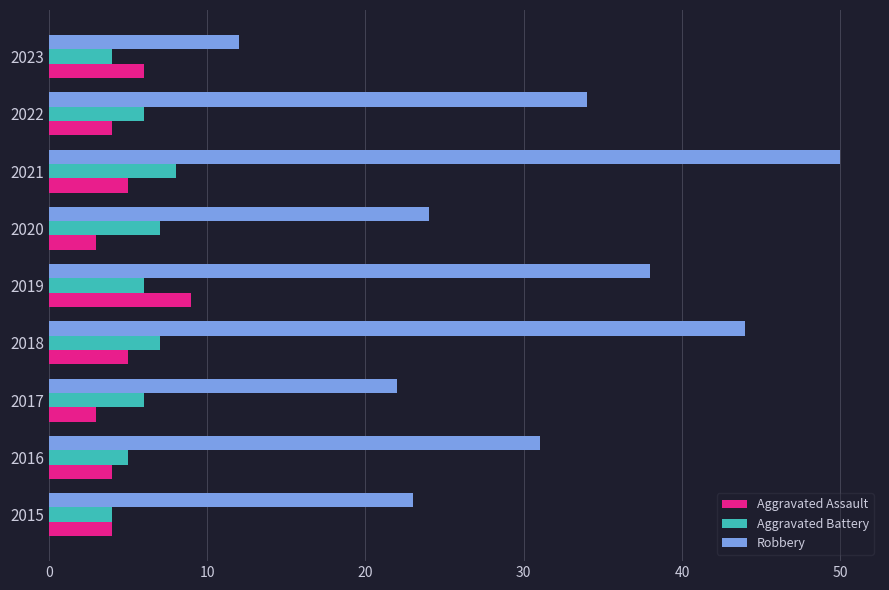

The Aggravated Battery series shows 6 at 2022. True or false?

True